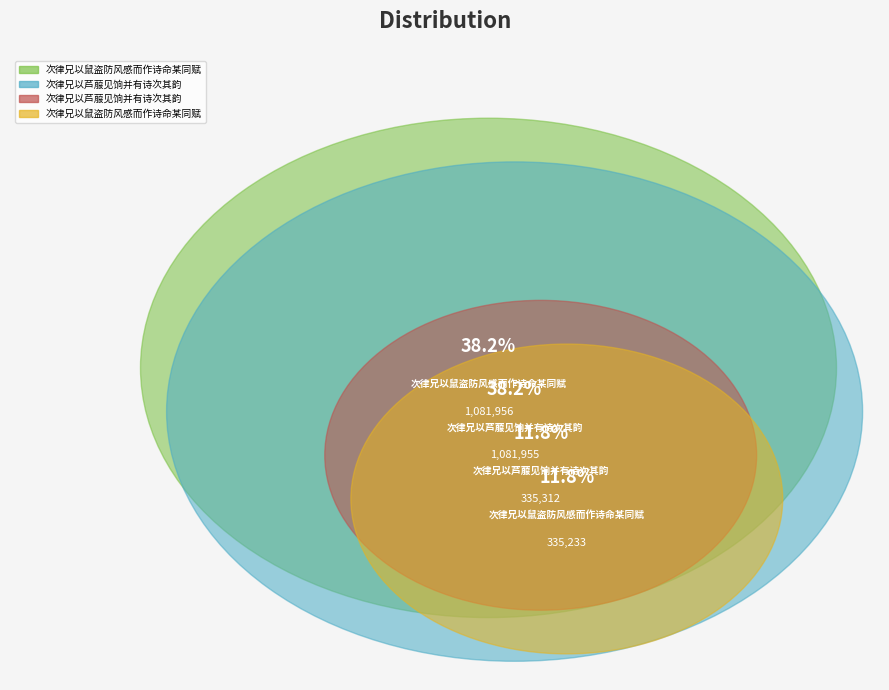

Does any single category account for the majority?

No